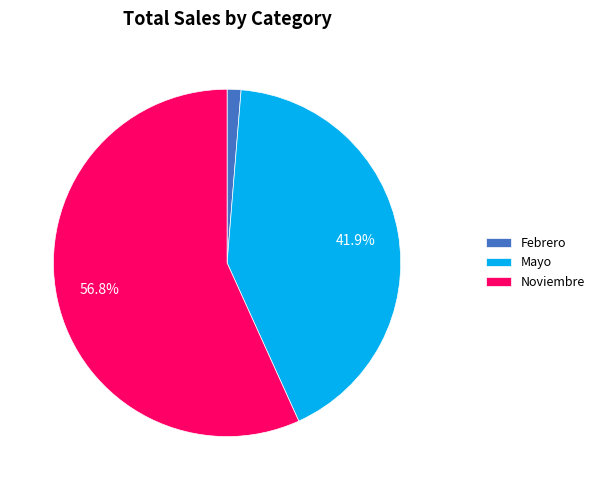

Count the number of slices in the pie.

3